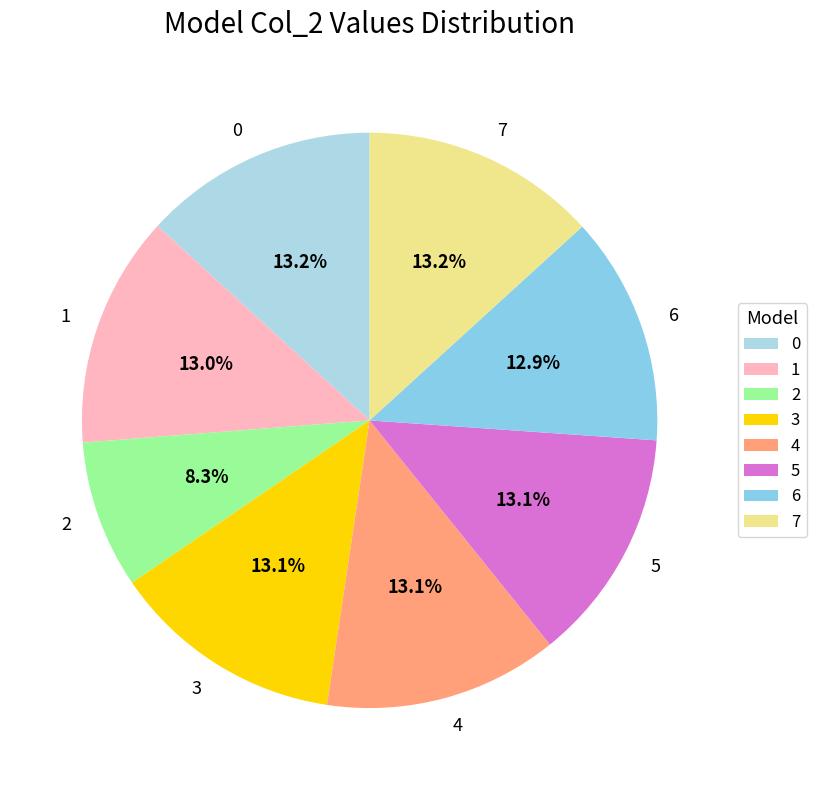

How many segments does this pie chart have?

8